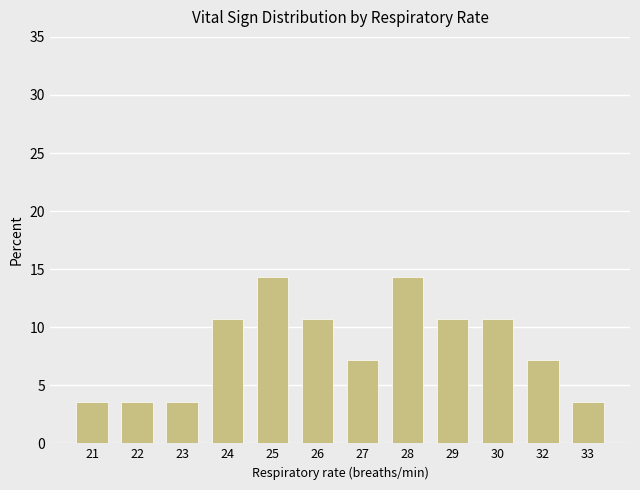

What is the ratio of the value at 21 to the value at 24?

0.3